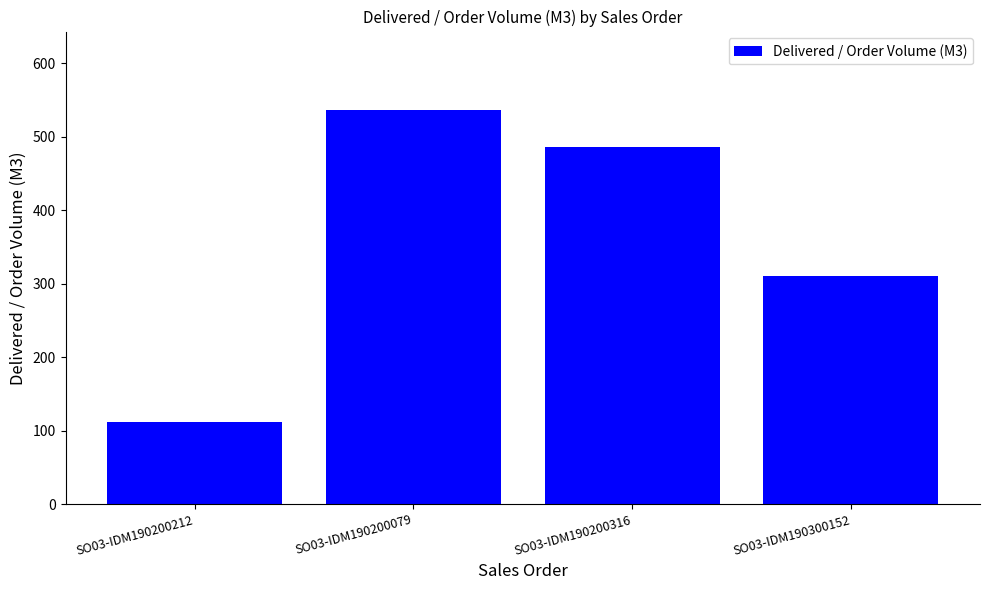

Rank the categories by value from highest to lowest.

SO03-IDM190200079, SO03-IDM190200316, SO03-IDM190300152, SO03-IDM190200212